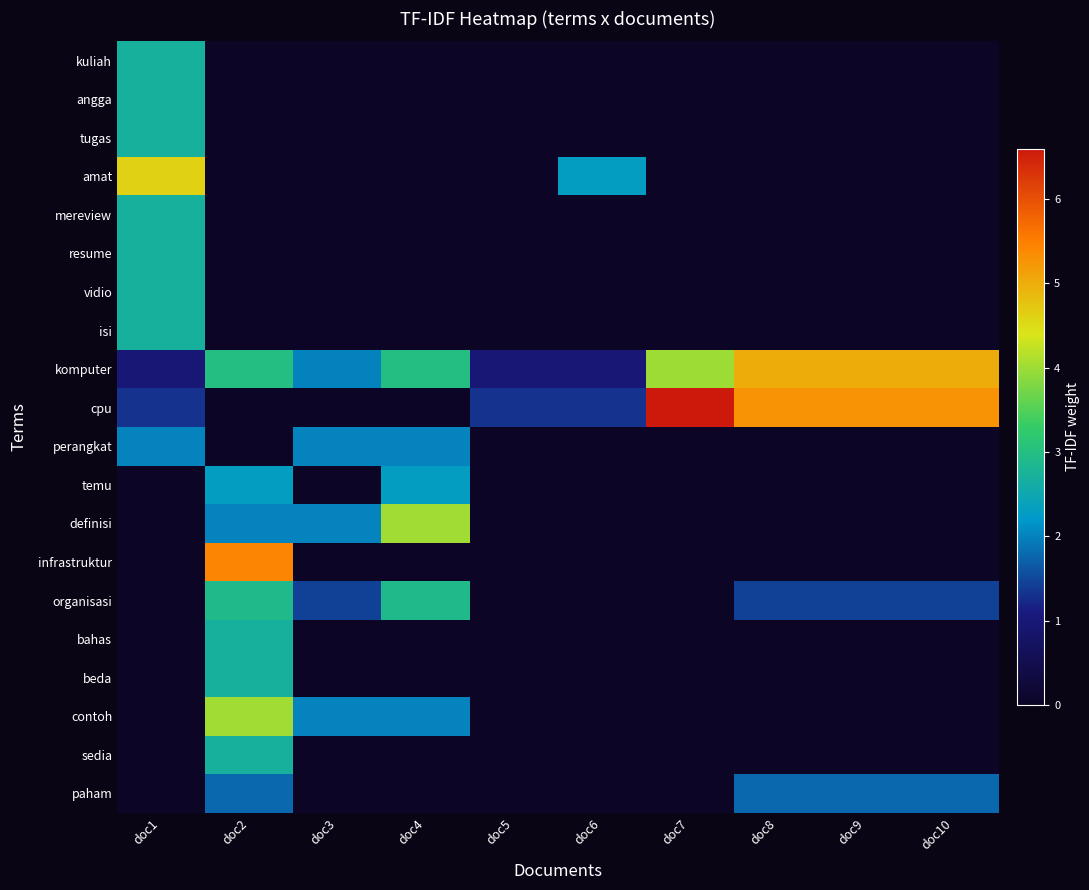

Which series has the largest range (max minus min)?

cpu